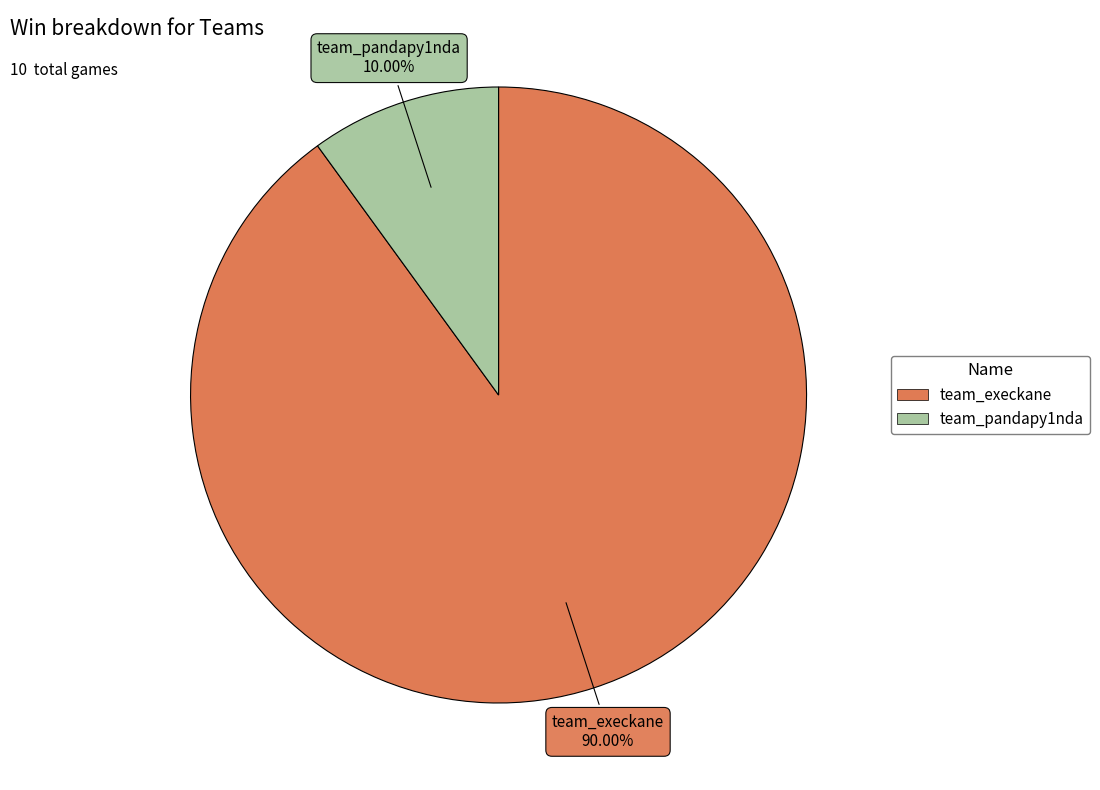

Rank the categories by value from lowest to highest.

team_pandapy1nda, team_execkane